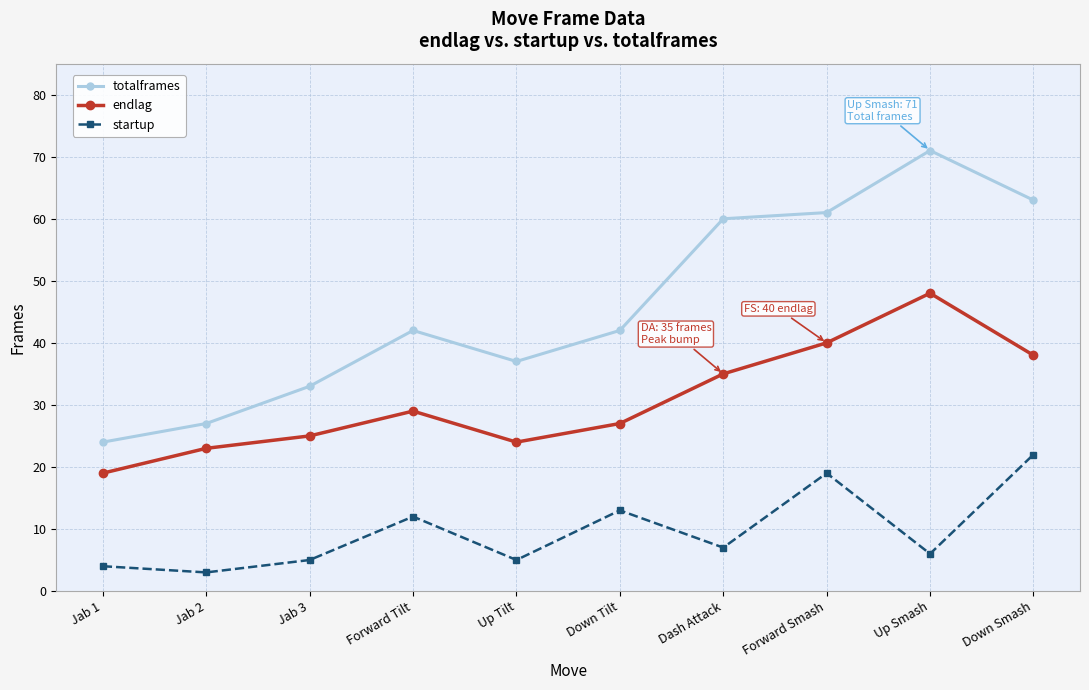

How many data points does each series have?

10